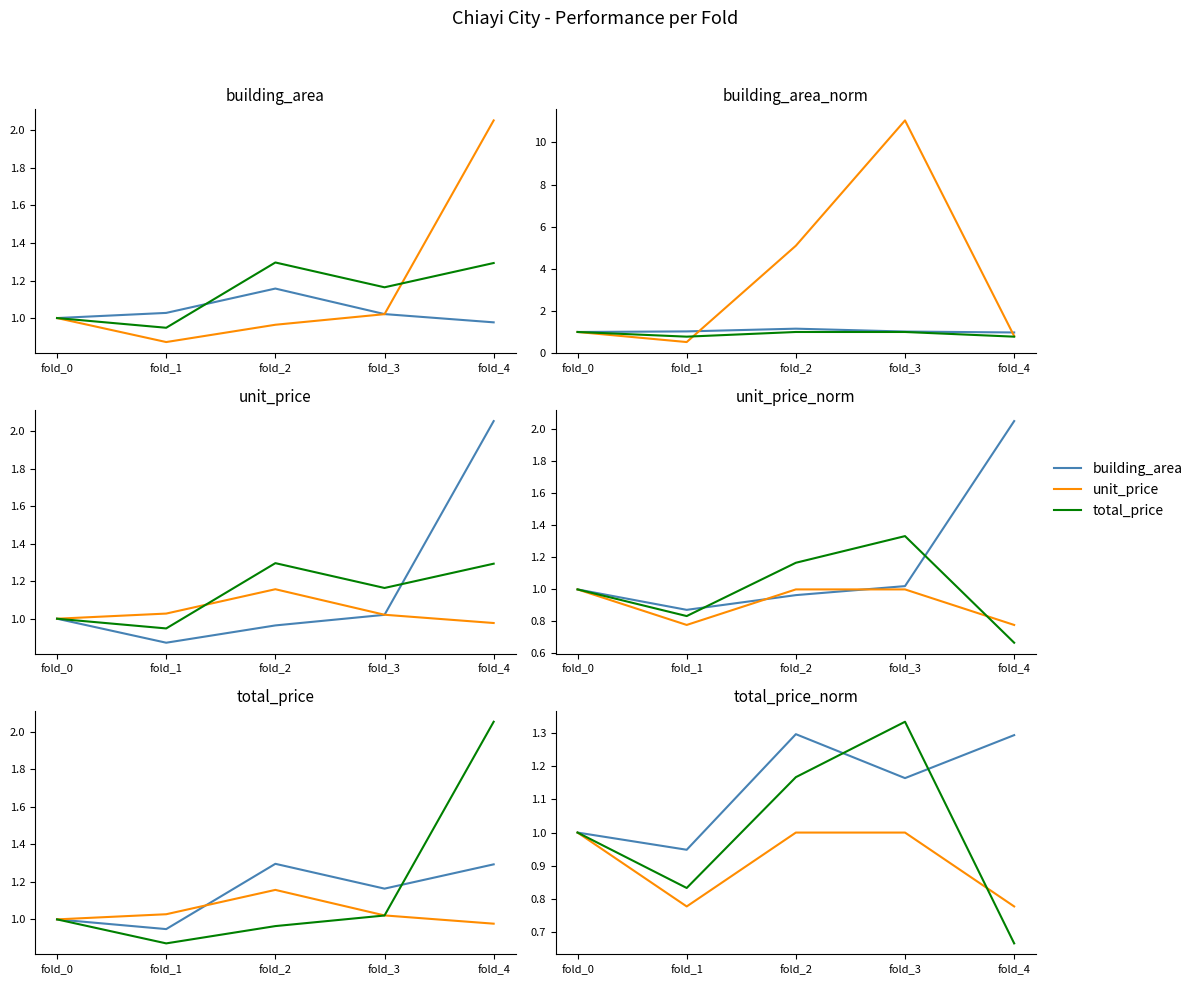

How many building_area values are between 1 and 2?

4